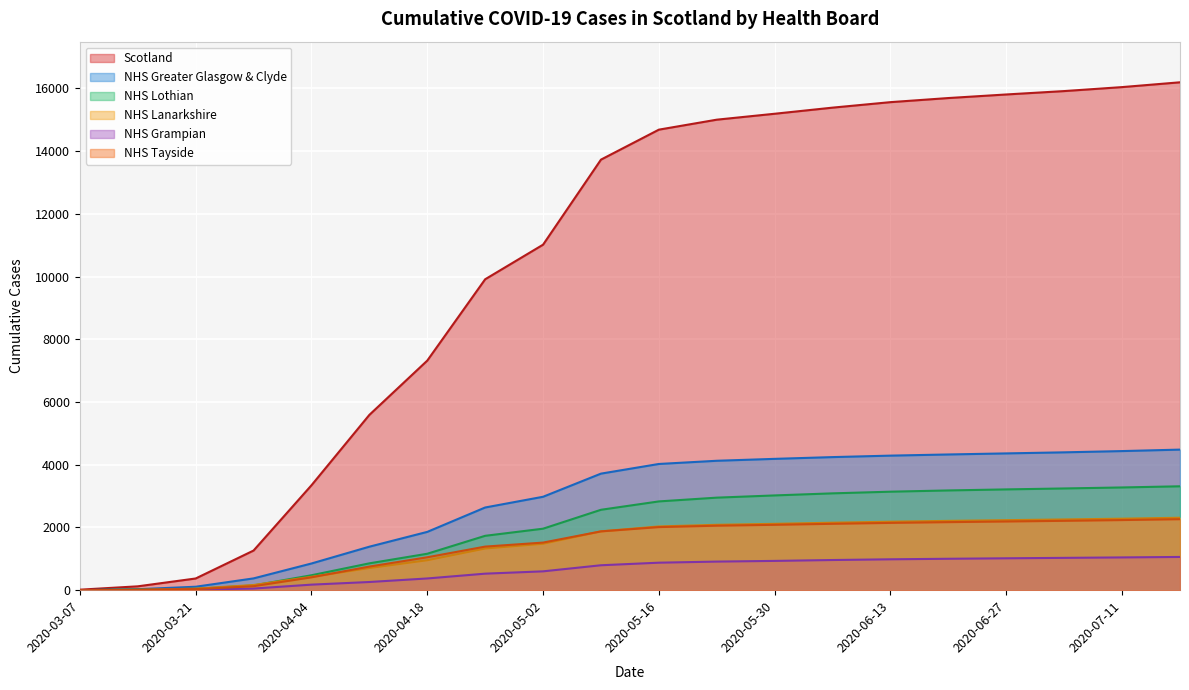

How many lines are shown in the chart?

6